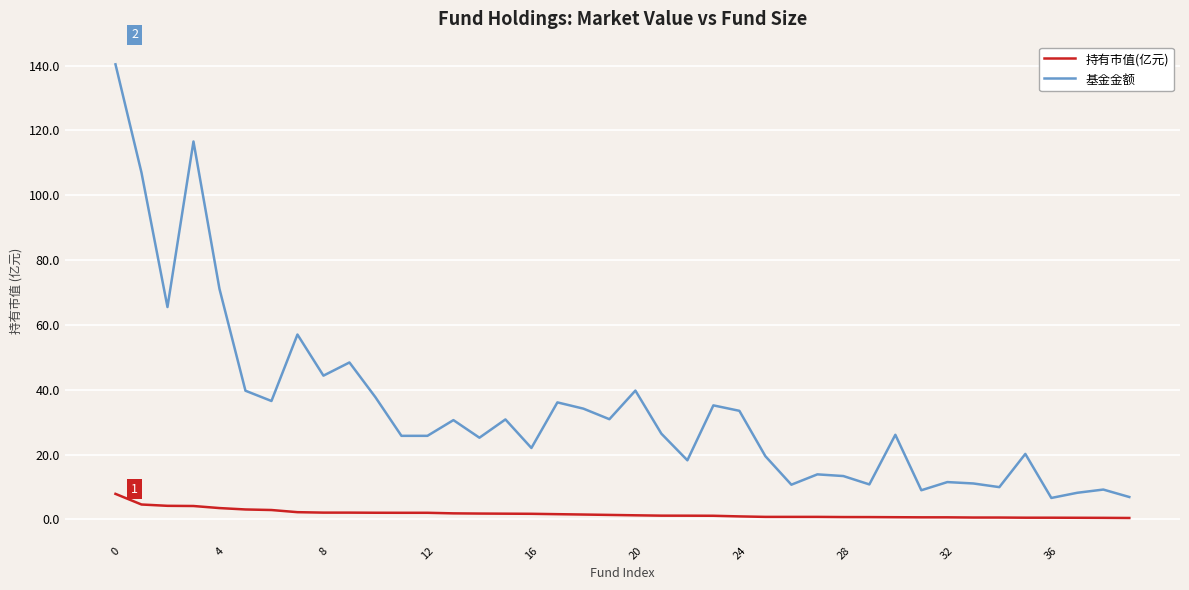

List the series in order of their peak value, highest first.

基金金额, 持有市值(亿元)